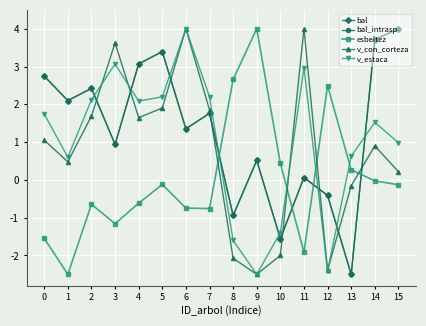

Does the chart have visible grid lines?

Yes